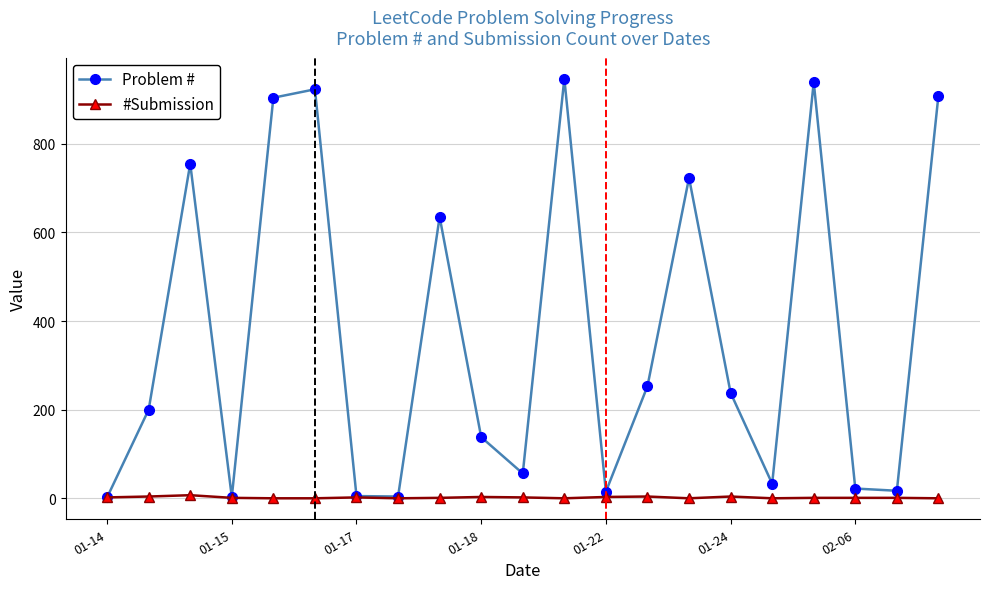

In Problem #, how many points are higher than both neighbors (excluding endpoints)?

6